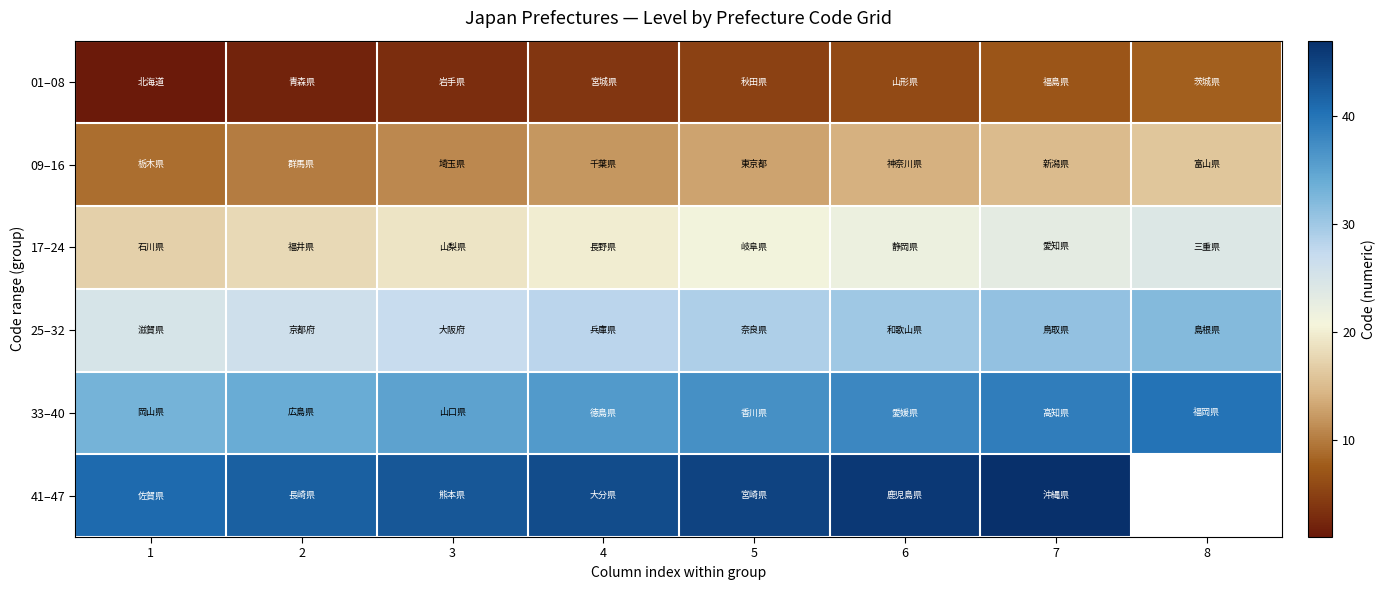

What is the difference between the 17–24 values at 7 and 8?

1.0